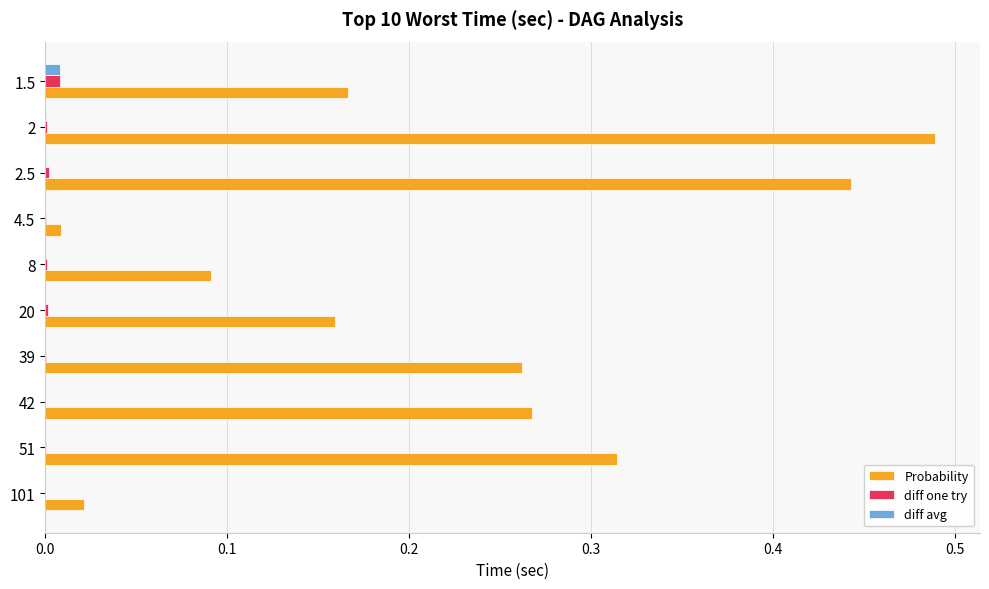

True or false: diff avg has a value of 0.0 at 20.

True